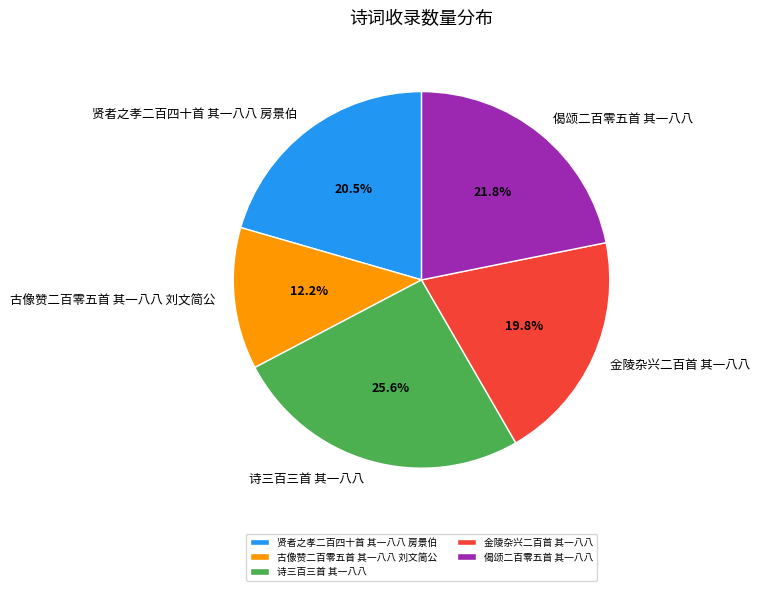

Is the sum of 古像赞二百零五首 其一八八 刘文简公 and 贤者之孝二百四十首 其一八八 房景伯 greater than half?

No